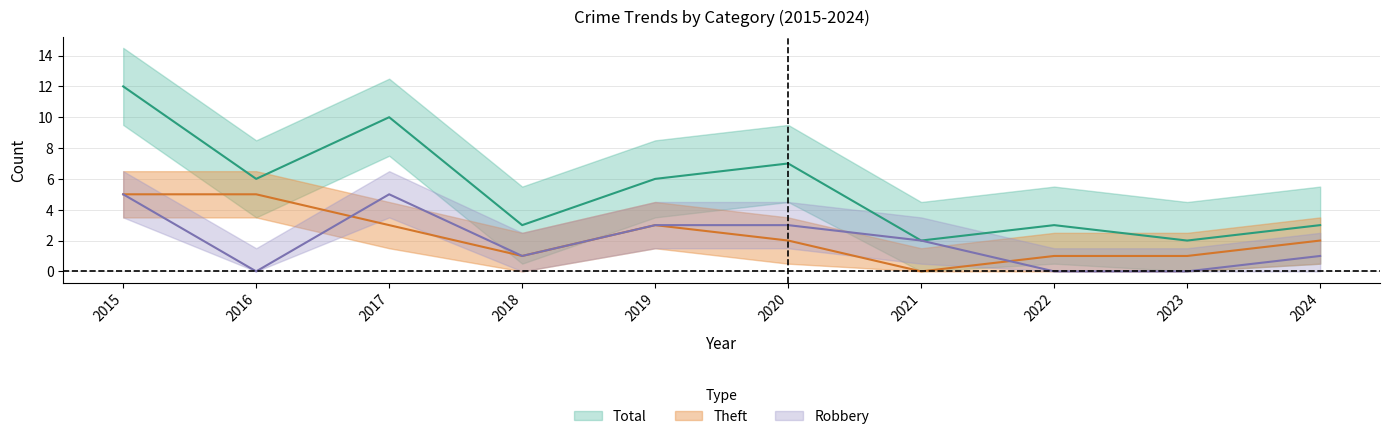

True or false: Theft and Total intersect in this chart.

False